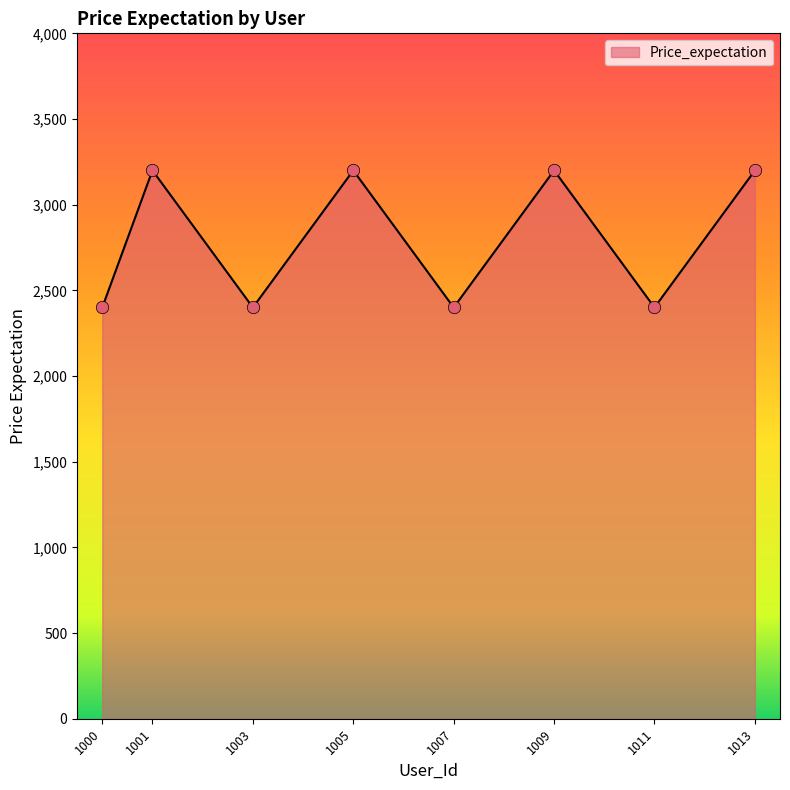

What is the ratio of the value at 1011 to the value at 1007?

1.0